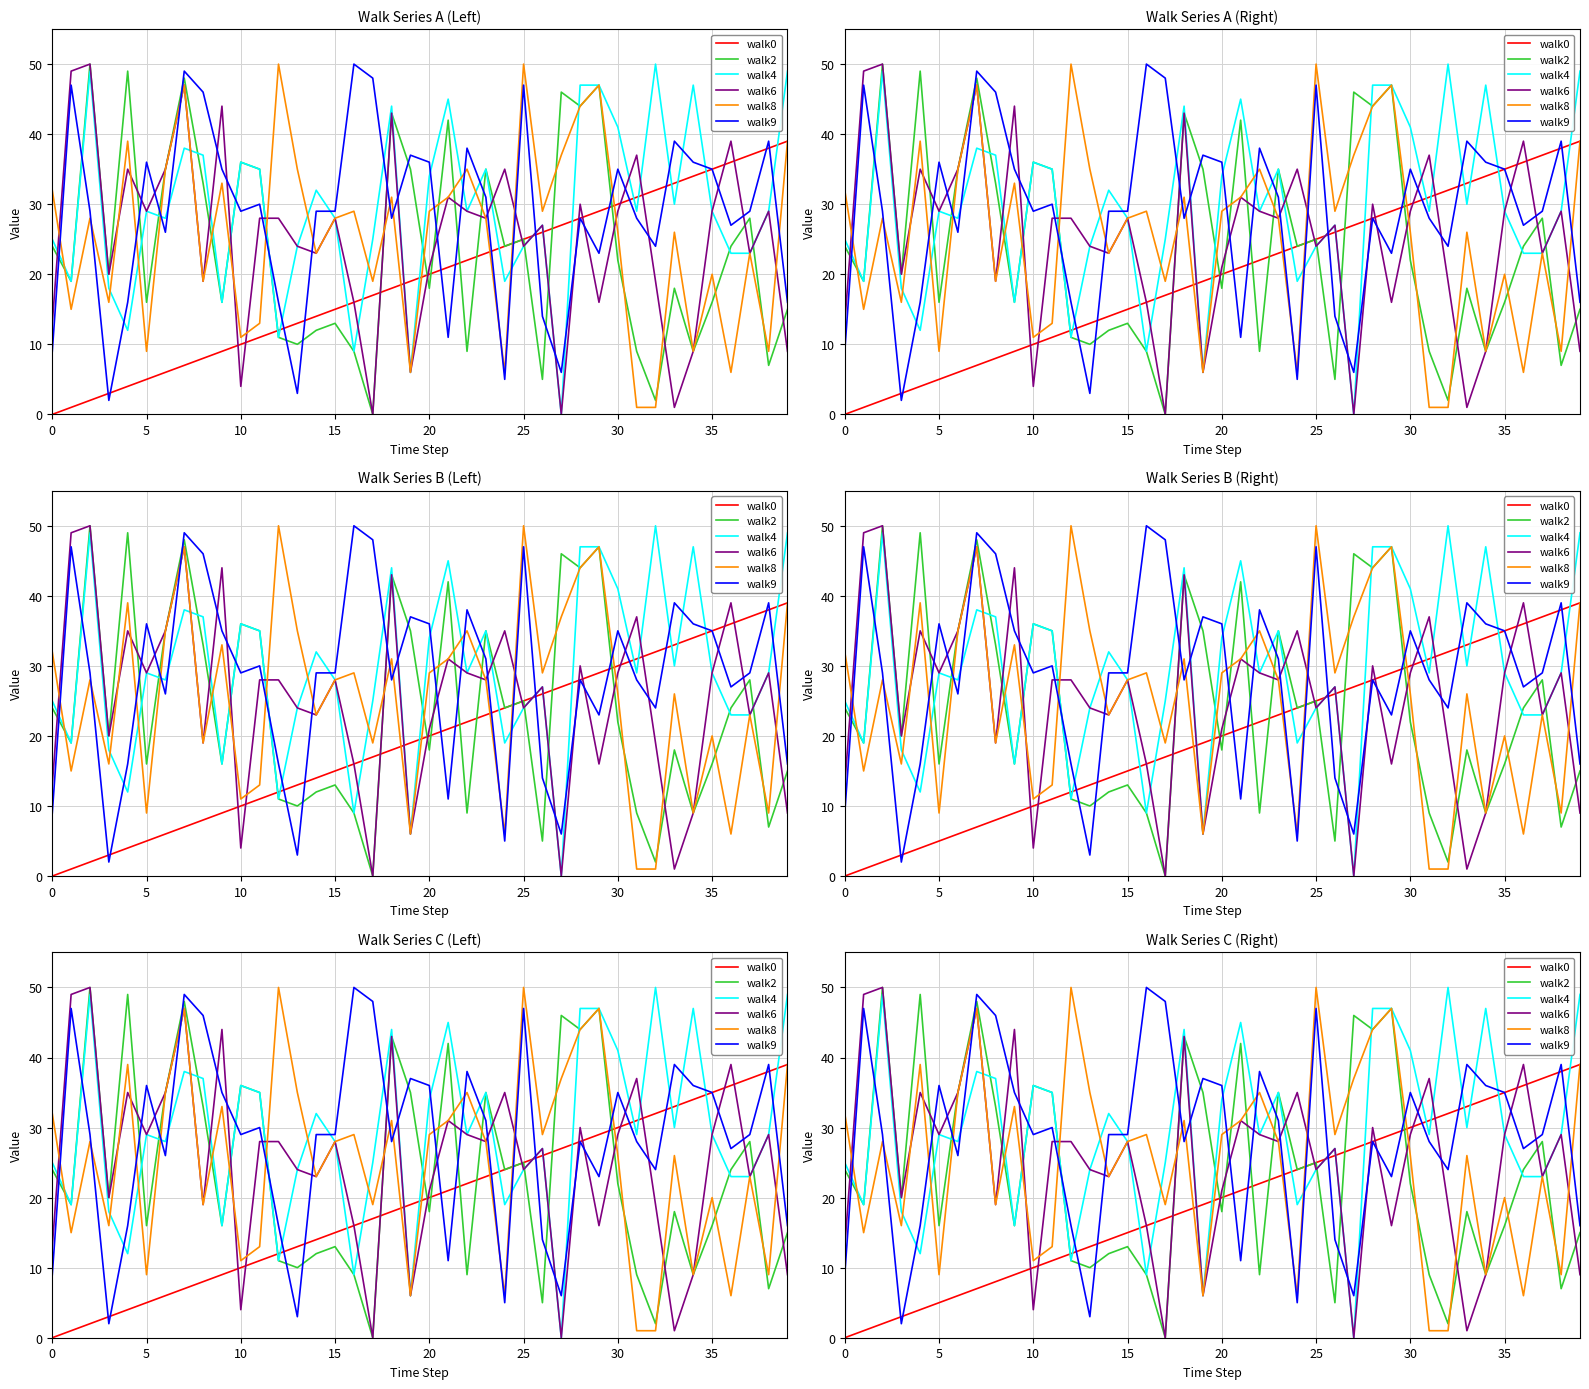

How many series are shown in this chart?

6